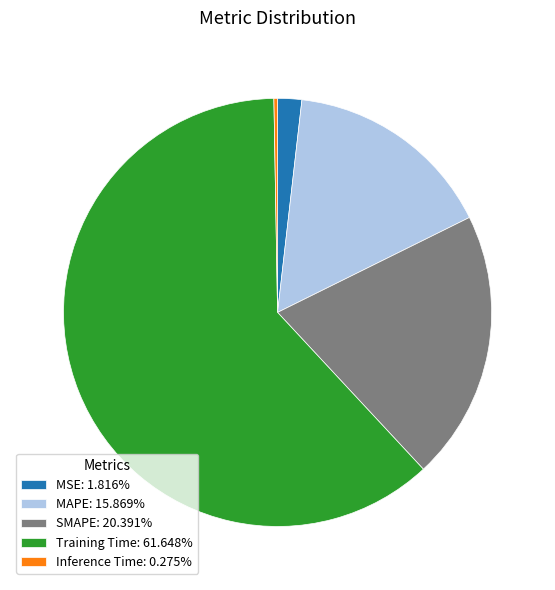

Does SMAPE account for over 50% of the chart?

No